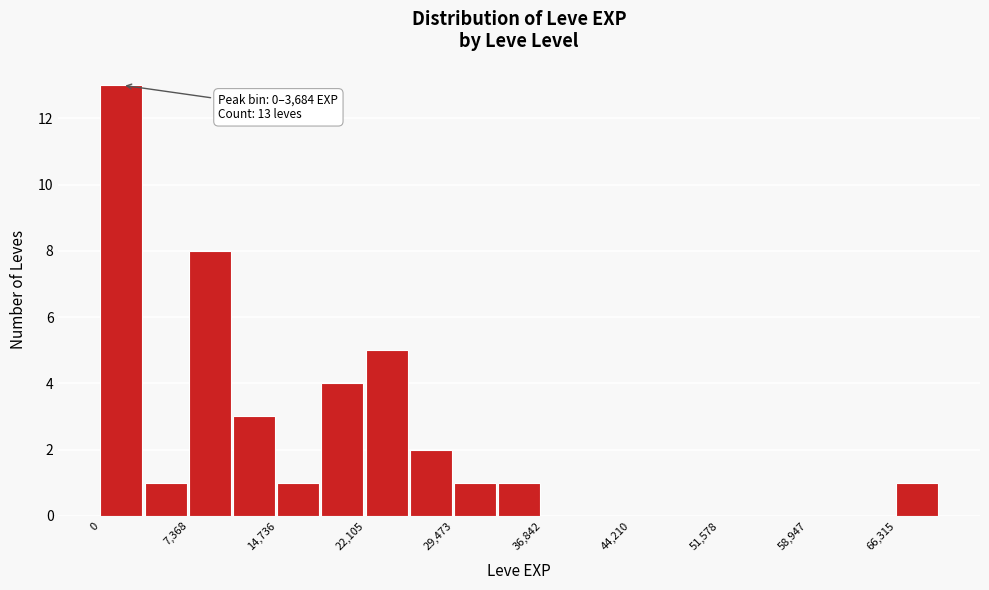

Read against the x-axis, roughly where is the centre of the tallest bar?

2000